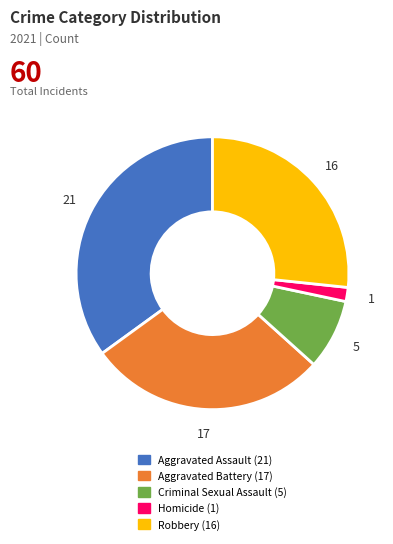

Combined, do Aggravated Battery and Robbery account for over 50%?

Yes